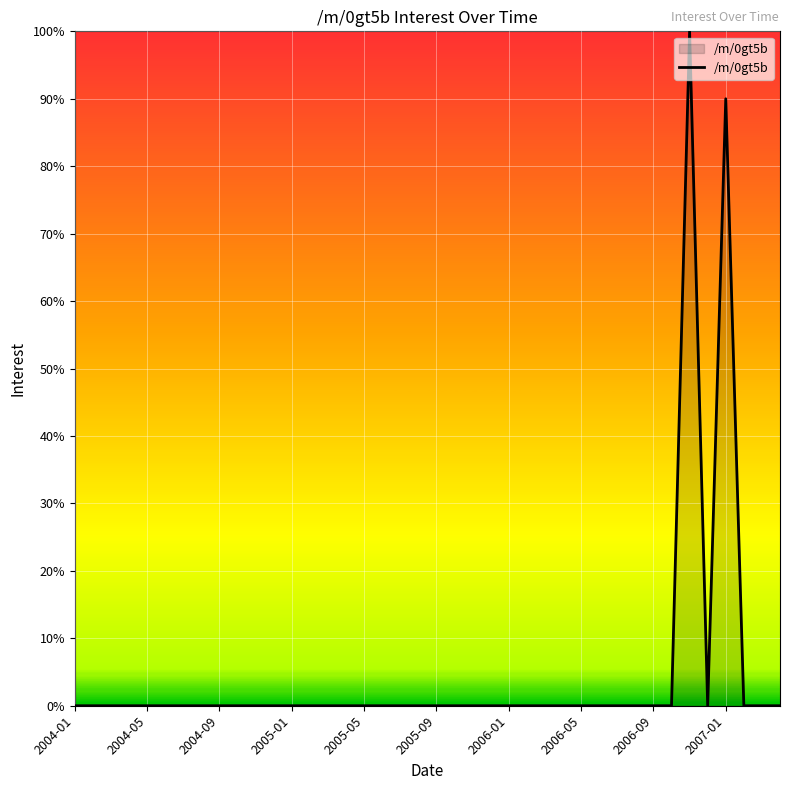

What is the difference between the maximum and minimum values?

100